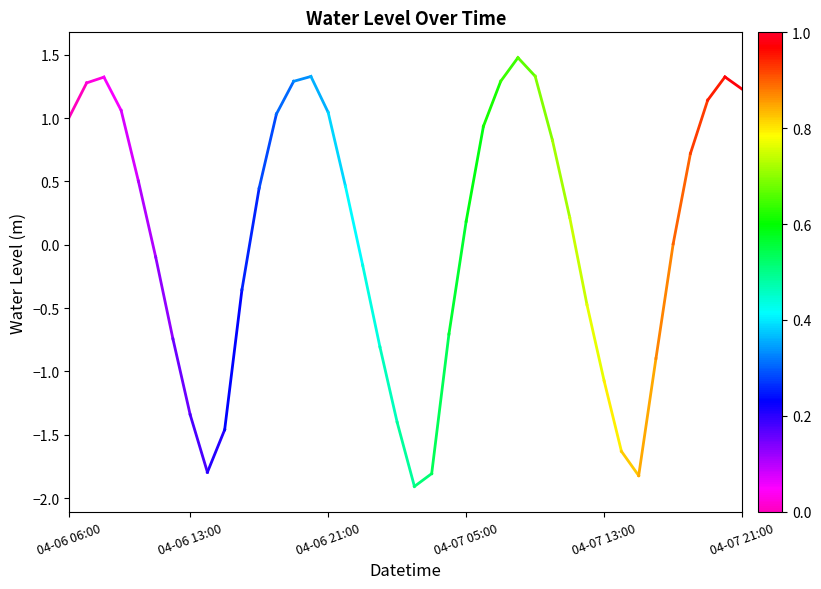

At which label is the value closest to 1?

04-06 06:00